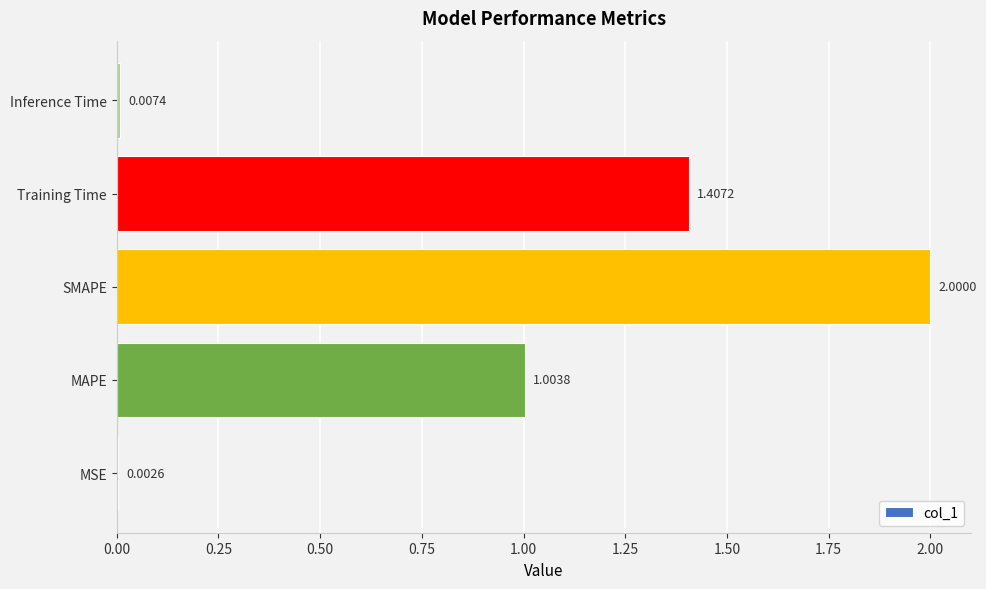

Where is the data nearest to the value 1?

MAPE